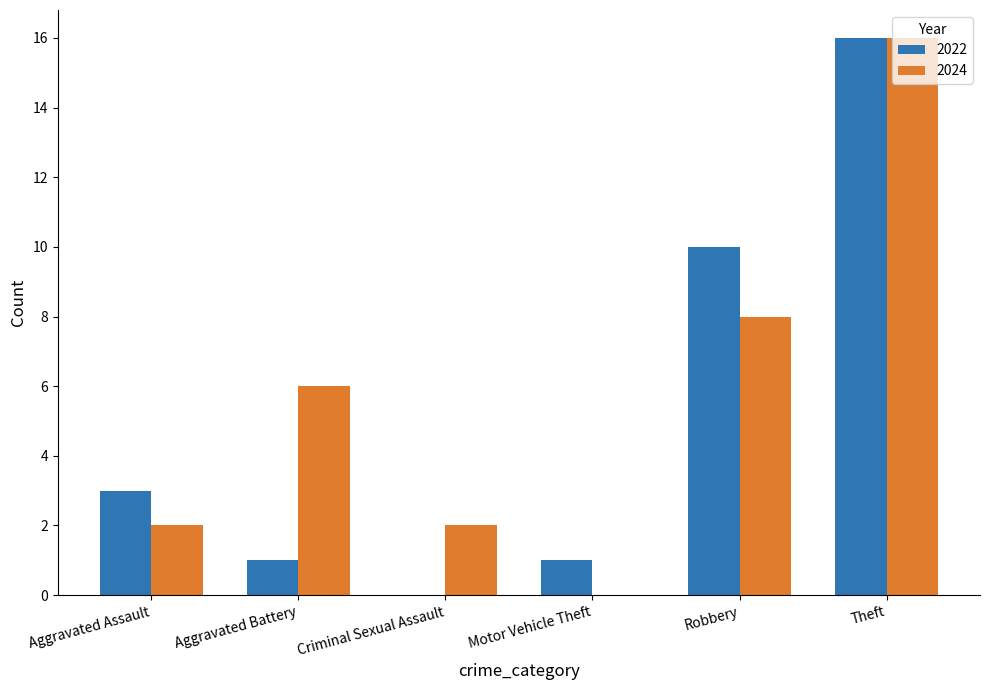

What is the sum of all 2022 values?

31